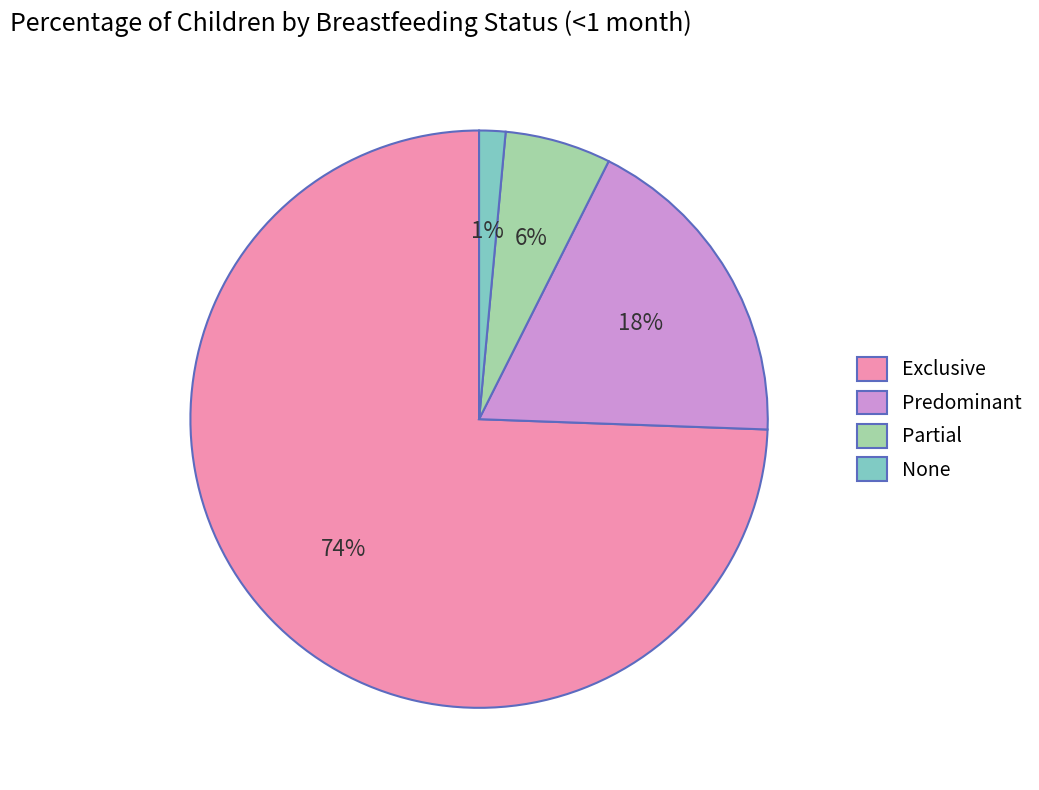

To the nearest percent, what percentage of the pie is Predominant?

18%